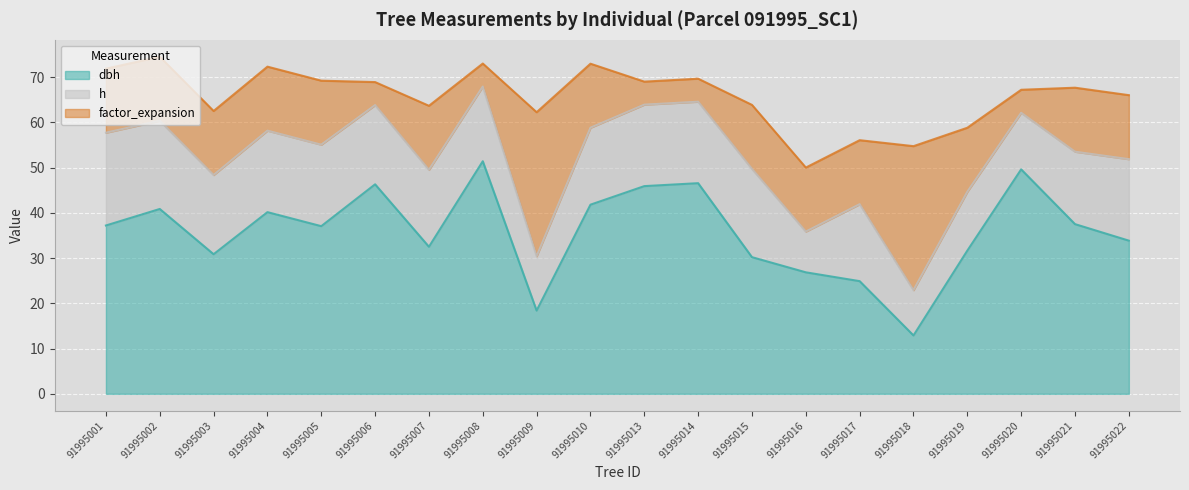

What is the difference between the maximum and second lowest values in the factor_expansion series?

26.7